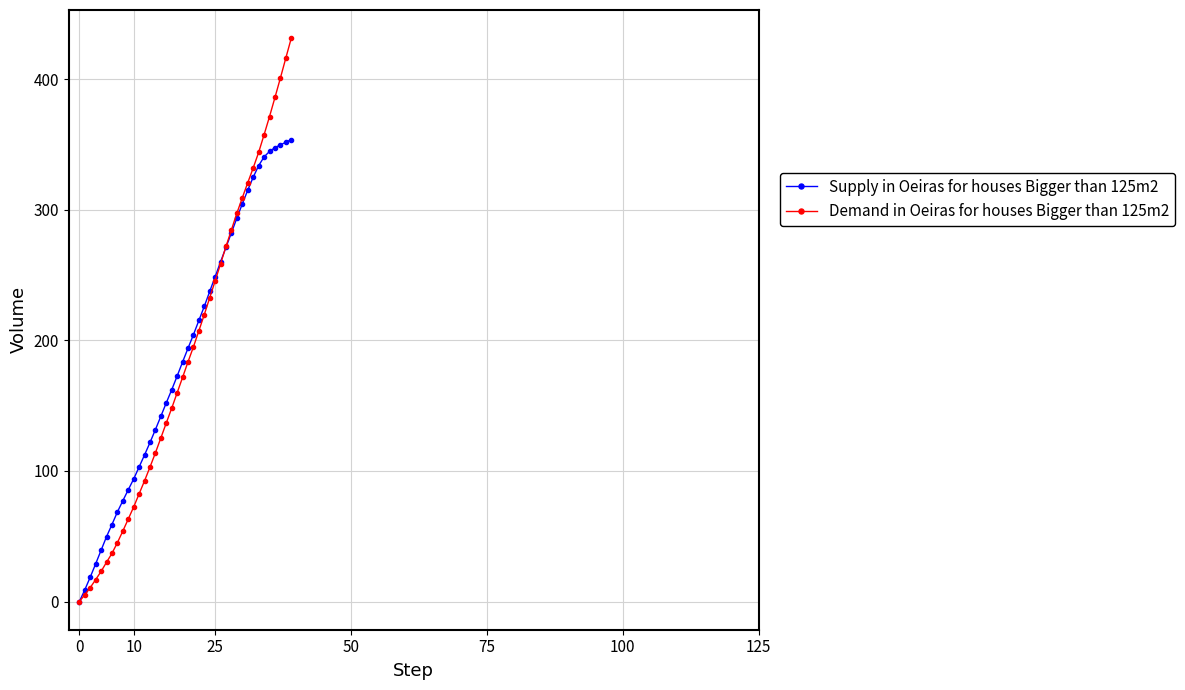

Rank the series by their maximum value, from lowest to highest.

Supply in Oeiras for houses Bigger than 125m2, Demand in Oeiras for houses Bigger than 125m2